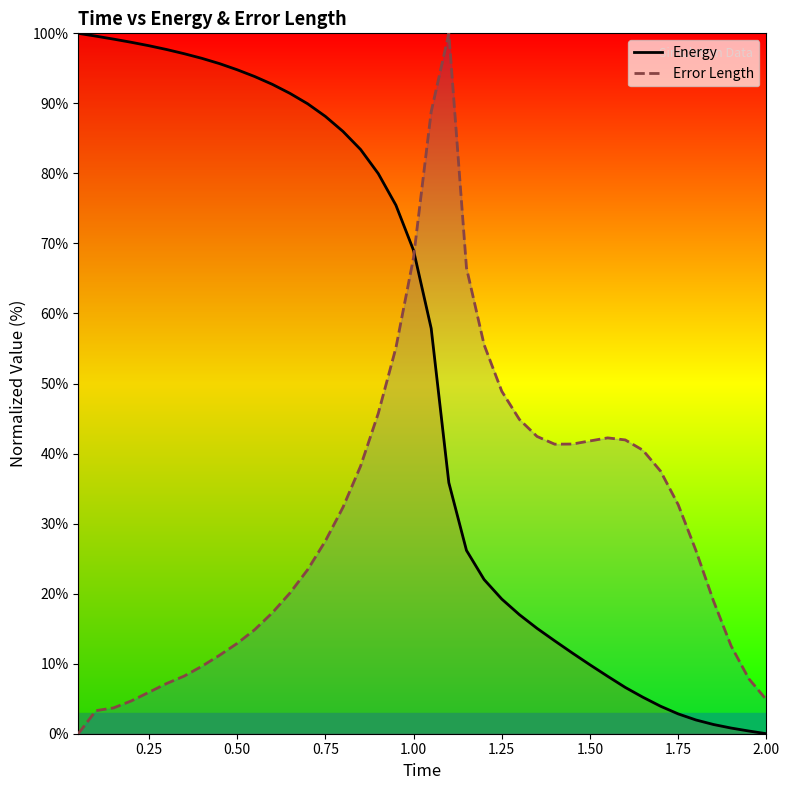

How many data points in Error Length are above 32?

20